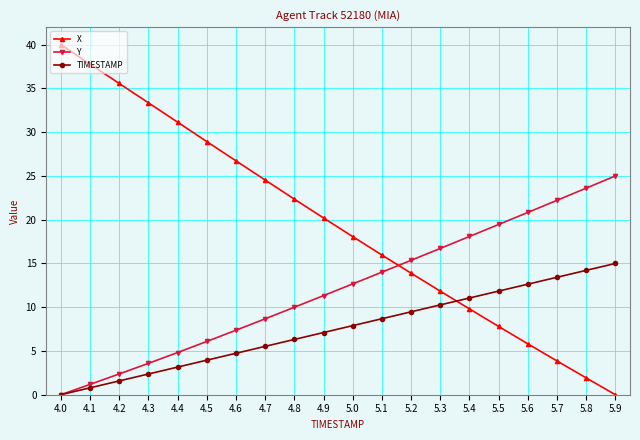

What is the spread (max minus min) of values at 4.3?

31.0